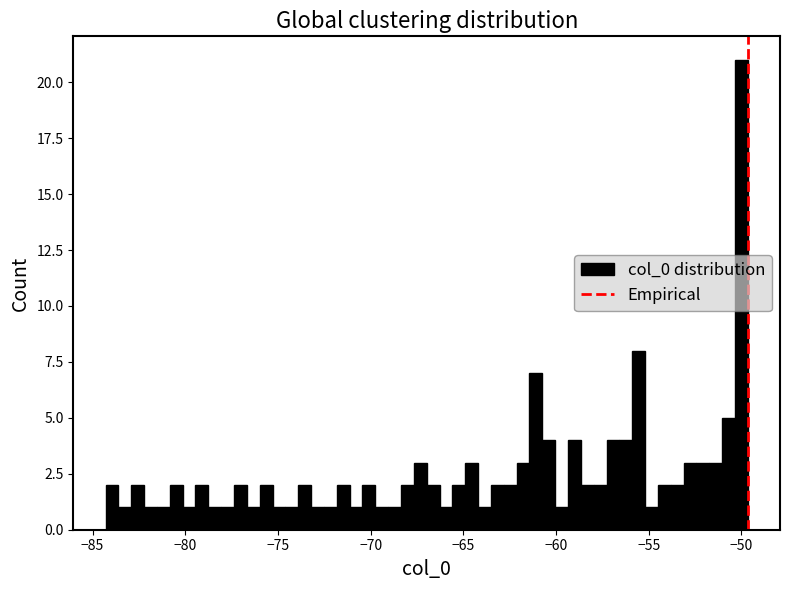

Around what value on the x-axis is the tallest bar? Give the approximate position of its centre, as read against the axis.

-50.0